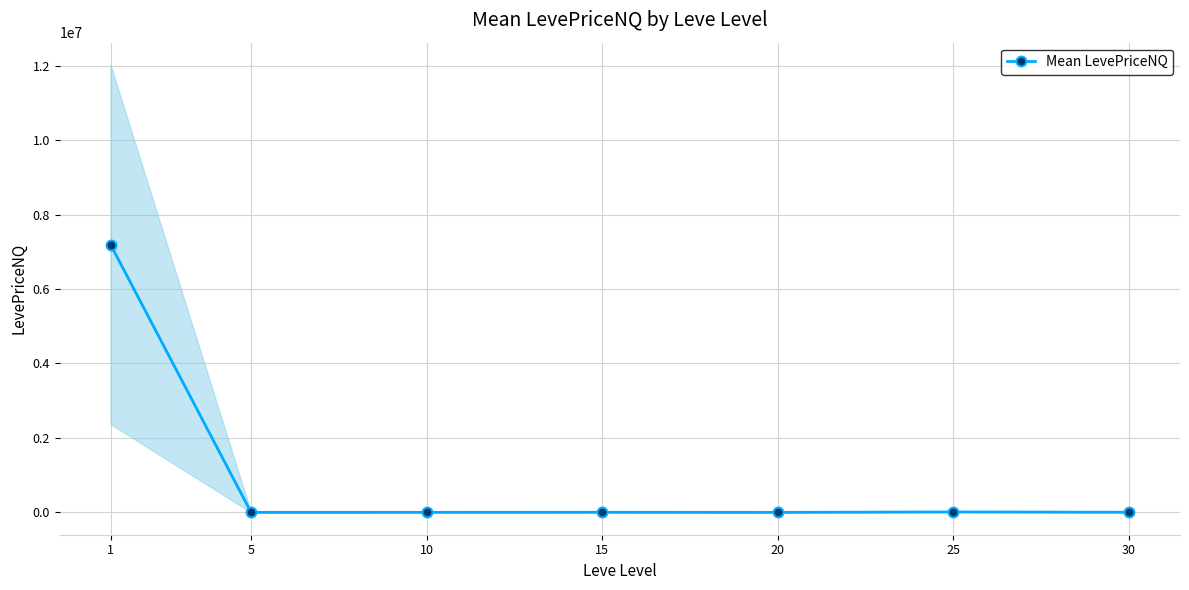

Reading left to right, extract all data points from this chart.

1=7193175.5	5=517.8	10=1187.4	15=2285.0	20=36.3	25=11320.2	30=3286.9